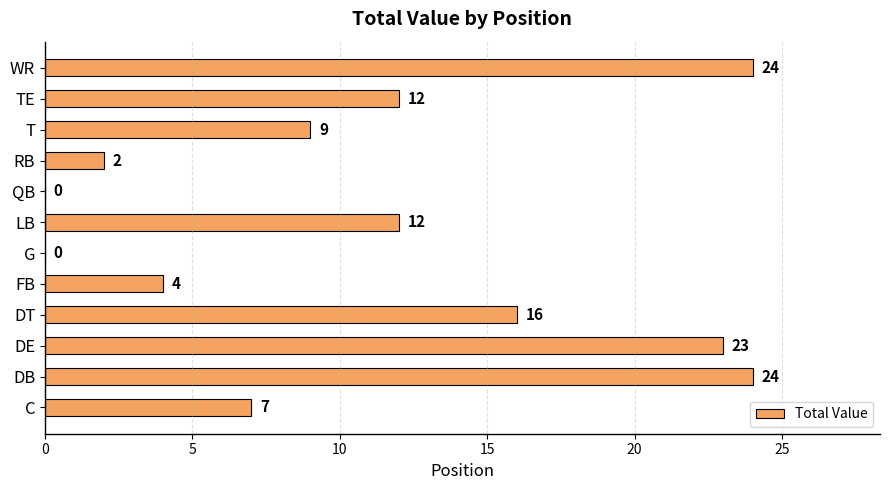

Is it true that the value at DB is 7?

False